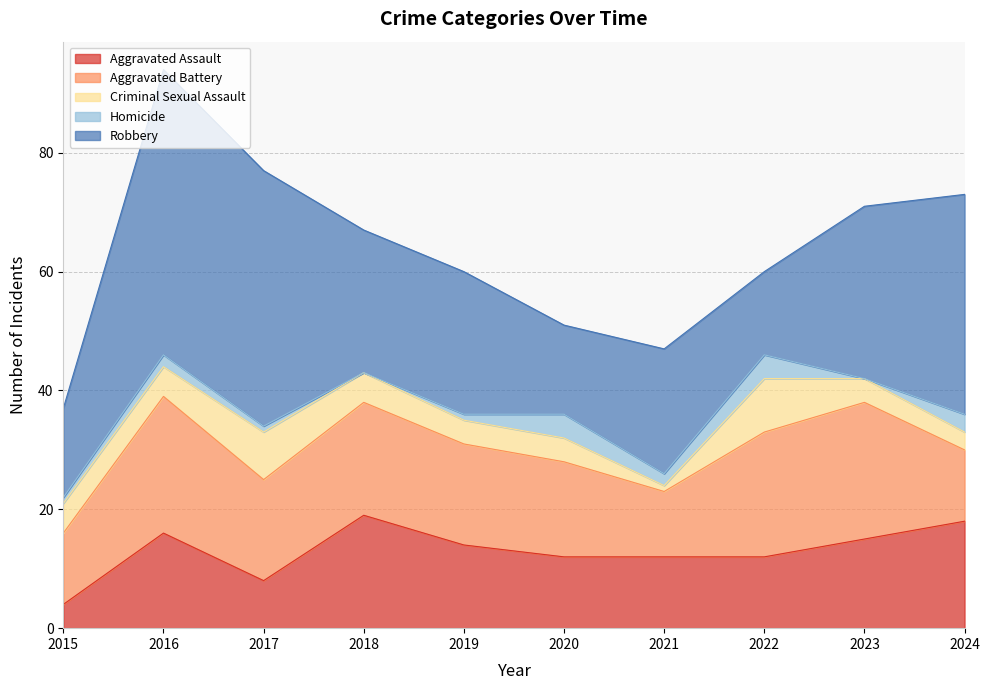

Reading left to right, extract all data points from this chart.

Aggravated Assault: 4	16	8	19	14	12	12	12	15	18
Aggravated Battery: 12	23	17	19	17	16	11	21	23	12
Criminal Sexual Assault: 5	5	8	5	4	4	1	9	4	3
Homicide: 1	2	1	0	1	4	2	4	0	3
Robbery: 15	48	43	24	24	15	21	14	29	37